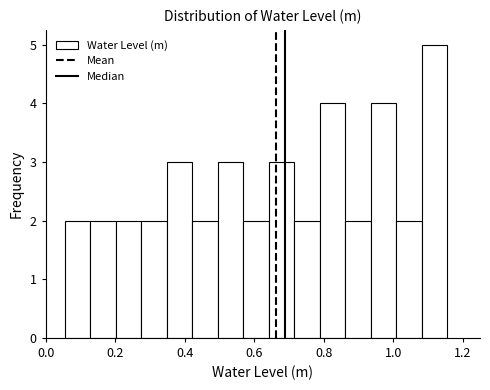

Read against the x-axis, roughly where is the centre of the tallest bar?

1.12